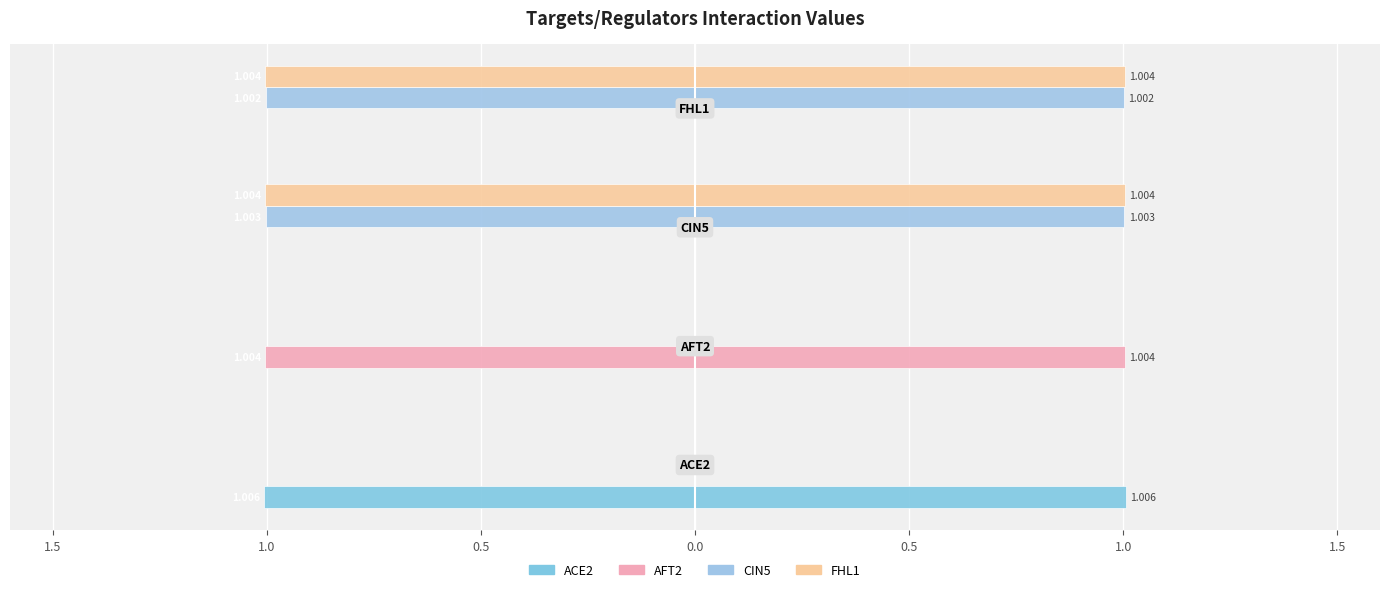

What are all the series names shown in the legend?

ACE2, AFT2, CIN5, FHL1